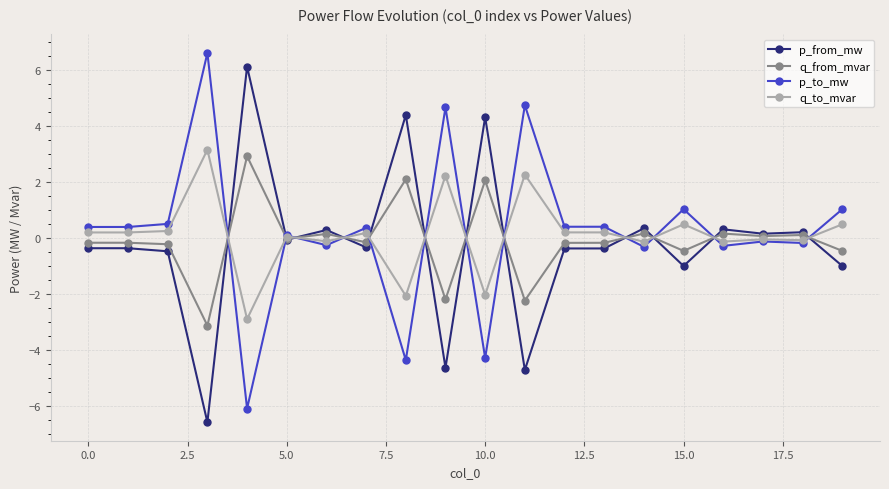

List the series in order of their overall mean, lowest first.

p_from_mw, q_from_mvar, q_to_mvar, p_to_mw